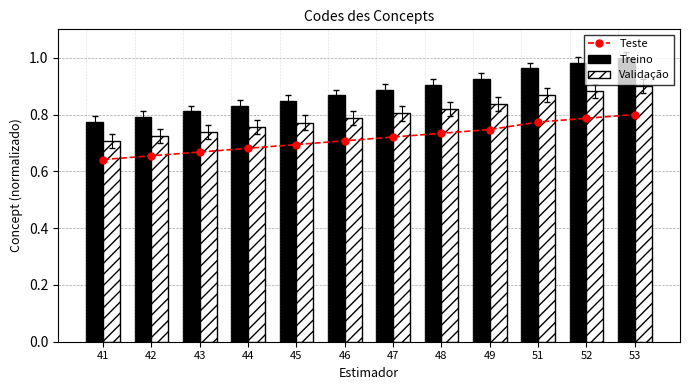

Which has a higher value, 45 or 47?

47